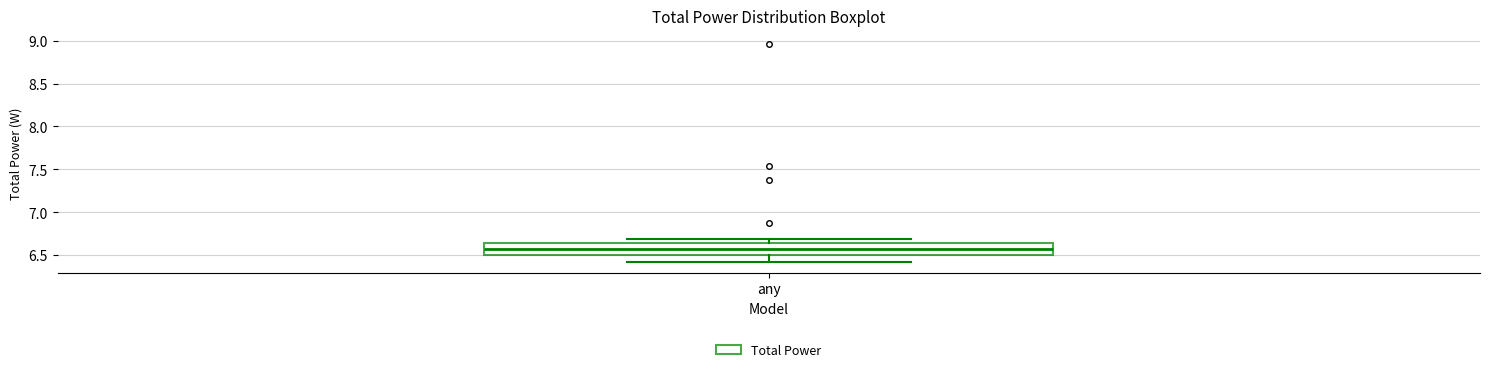

Read this box plot against the y-axis: the position of the median line, the range covered by the box, and the ends of both whiskers. The values are not printed on the chart, so give them approximately, as read against the axis.

median 6.55, box 6.50 to 6.65, whiskers 6.40 to 6.70